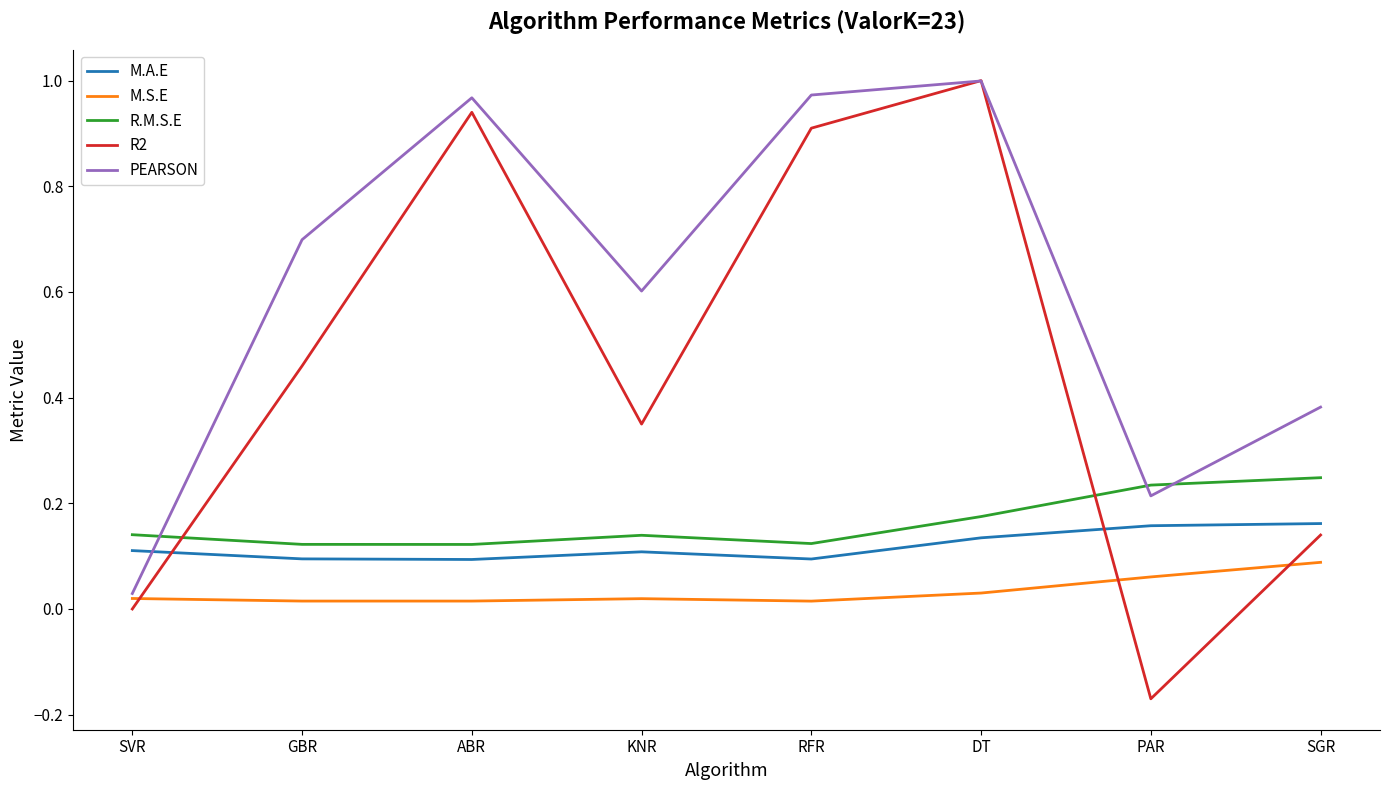

True or false: R.M.S.E has more than 0 interior local peaks.

True